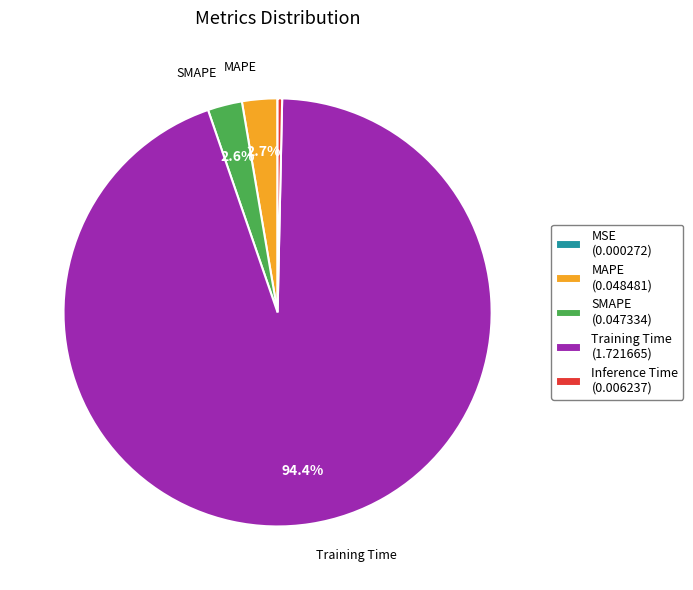

Is there a majority slice in this chart?

Yes